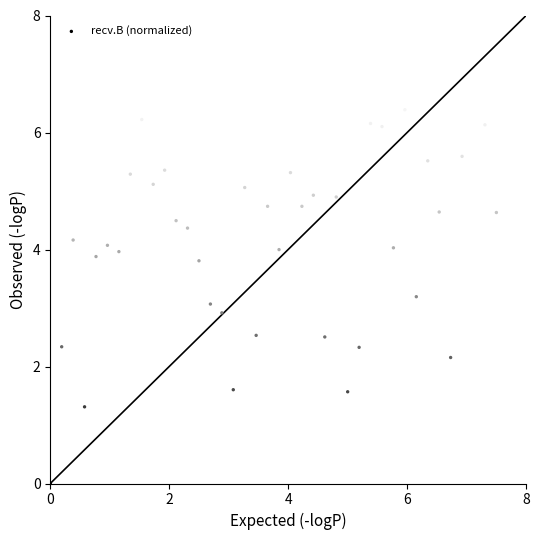

What is the range of Y values (max minus min)?

7.0